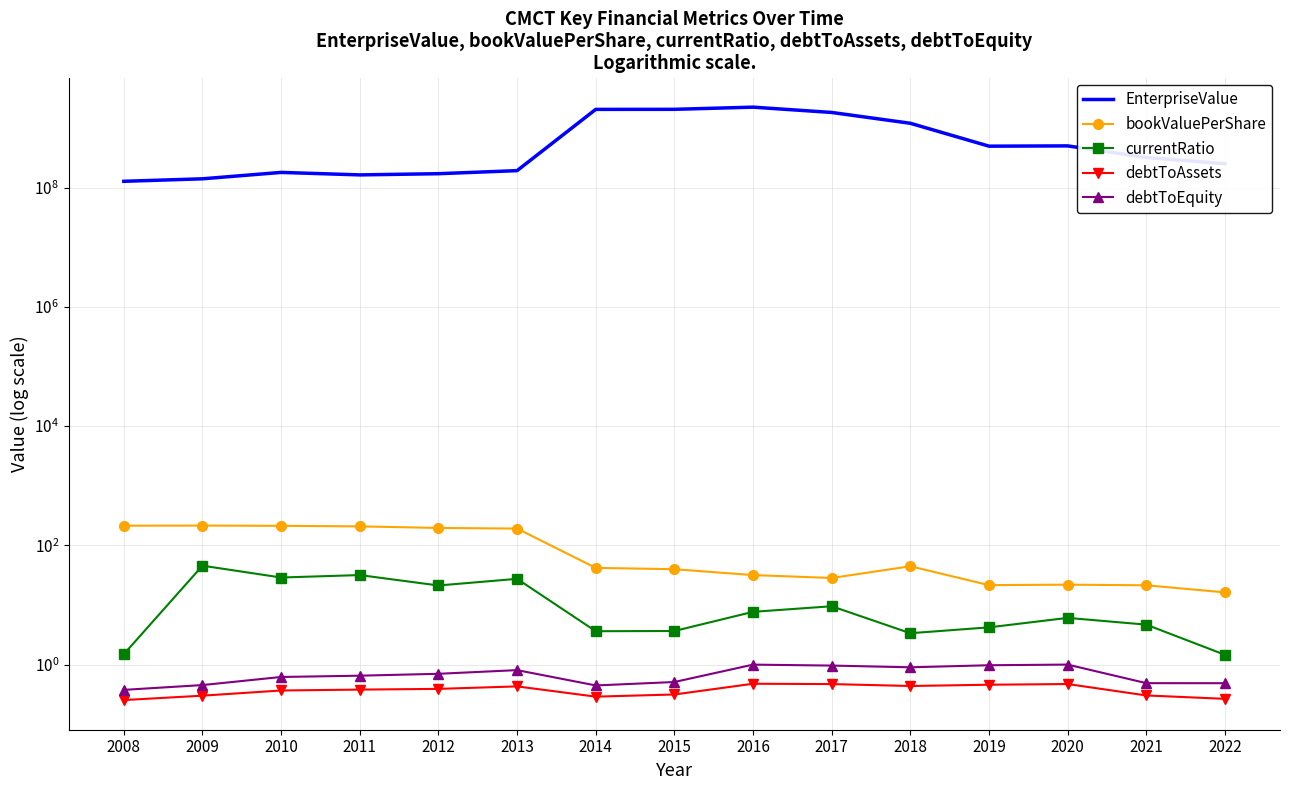

Rank the categories by currentRatio value from lowest to highest.

2022, 2008, 2018, 2014, 2015, 2019, 2021, 2020, 2016, 2017, 2012, 2013, 2010, 2011, 2009